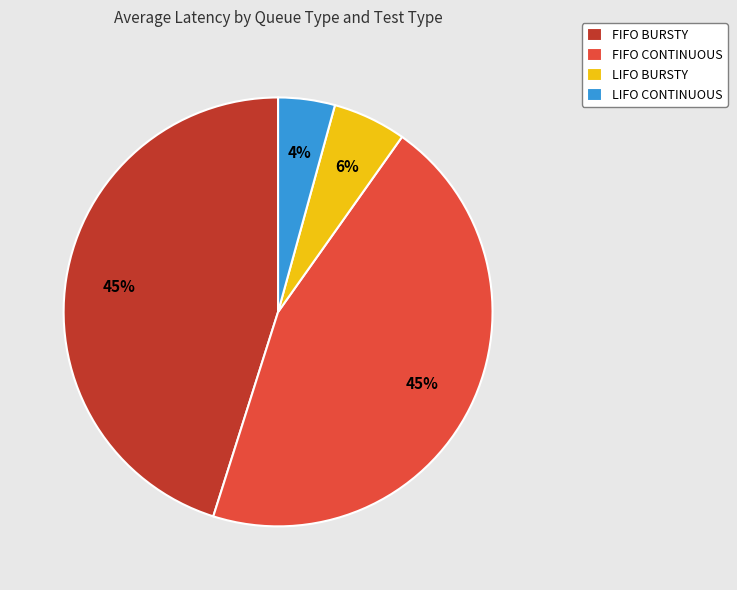

Combined, do LIFO BURSTY and FIFO BURSTY account for over 50%?

Yes